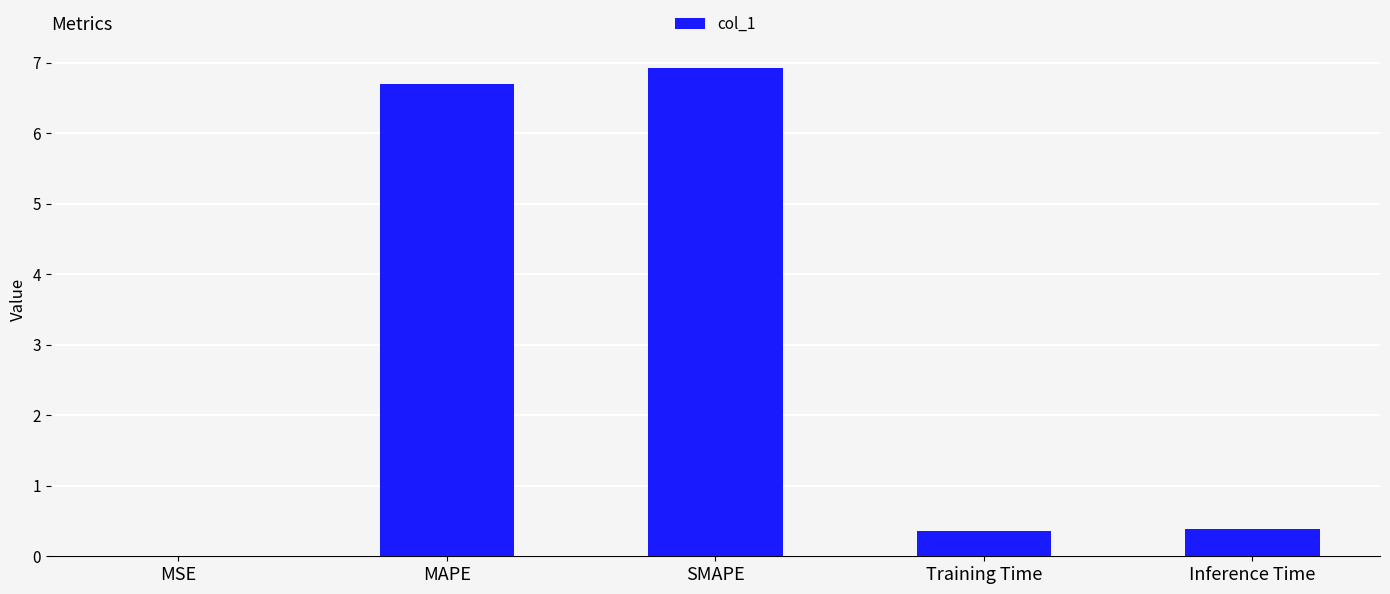

What is the greatest value displayed?

6.9